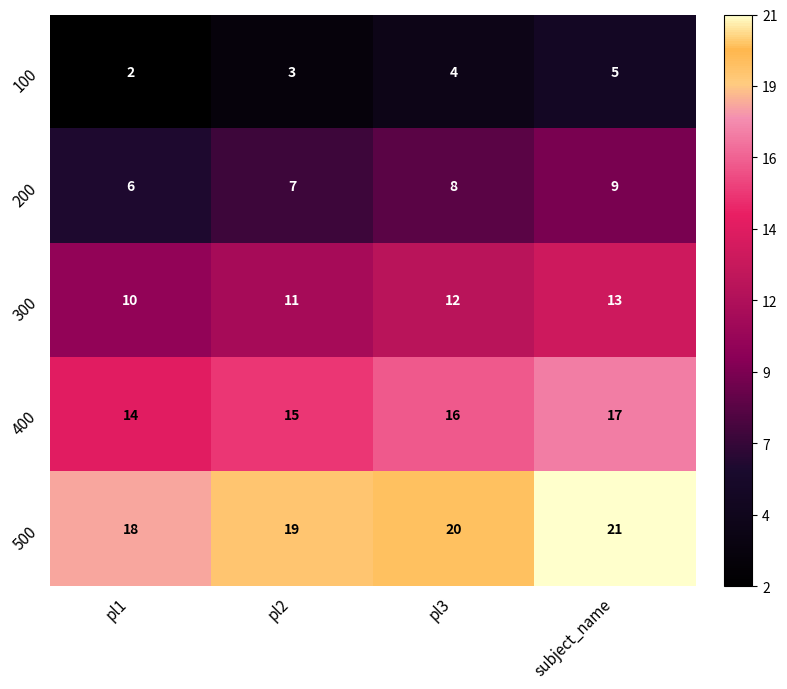

Rank the series by their average value, from lowest to highest.

100, 200, 300, 400, 500